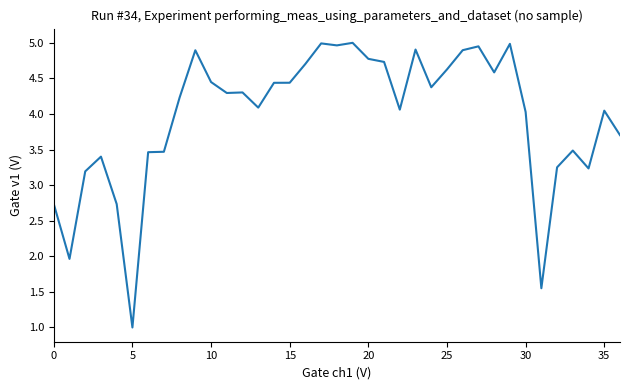

What is the minimum value shown in the chart?

1.0